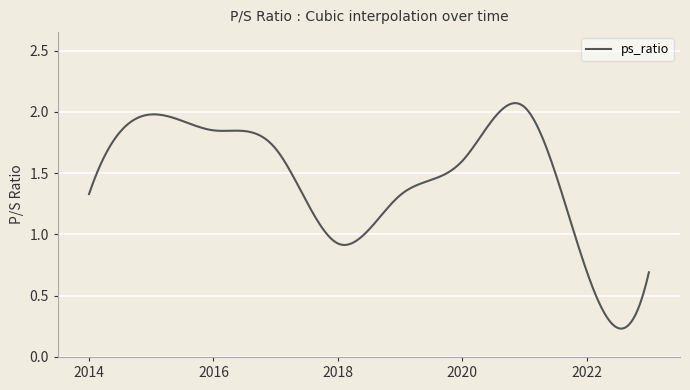

Does the chart have visible grid lines?

Yes